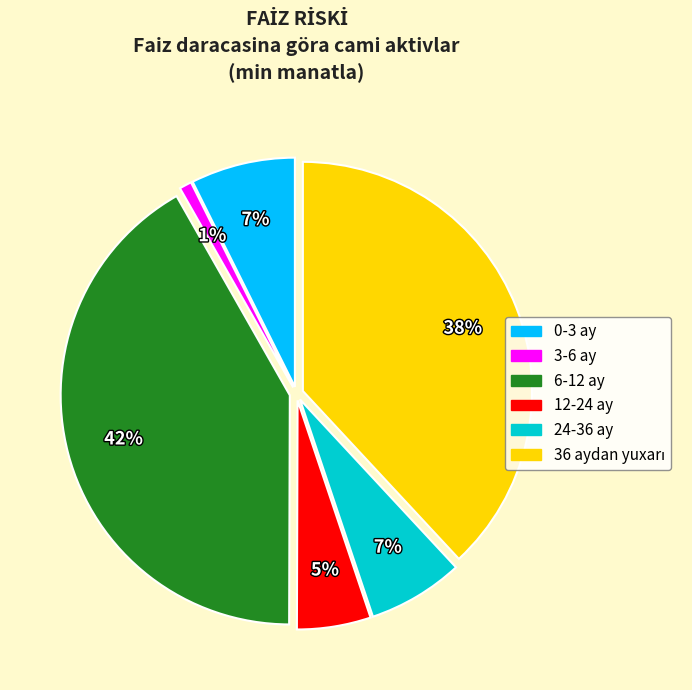

To the nearest percent, what is the average slice percentage?

17%